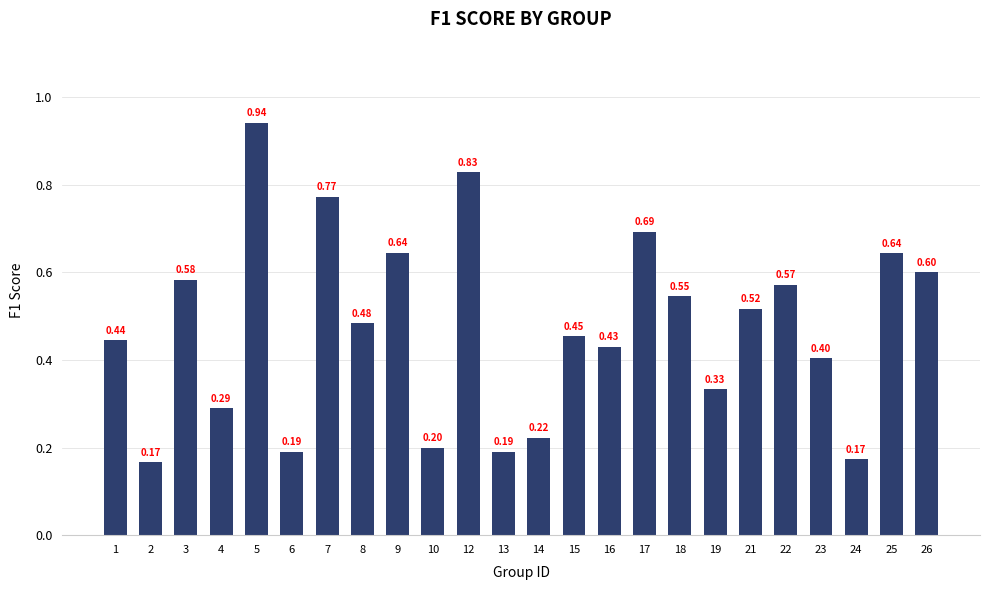

Read the value at 14.

0.2